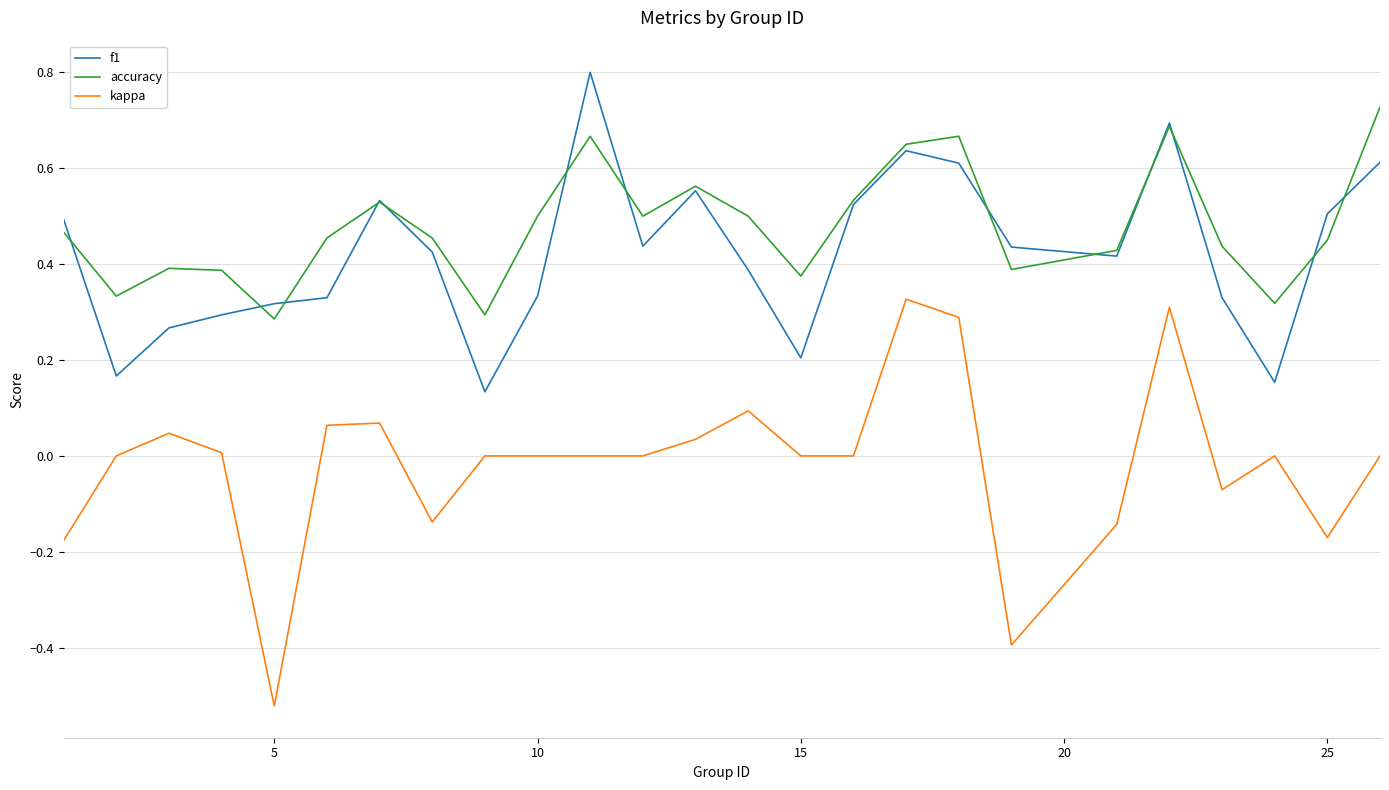

After their last crossing, which series has the higher values: accuracy or f1?

accuracy